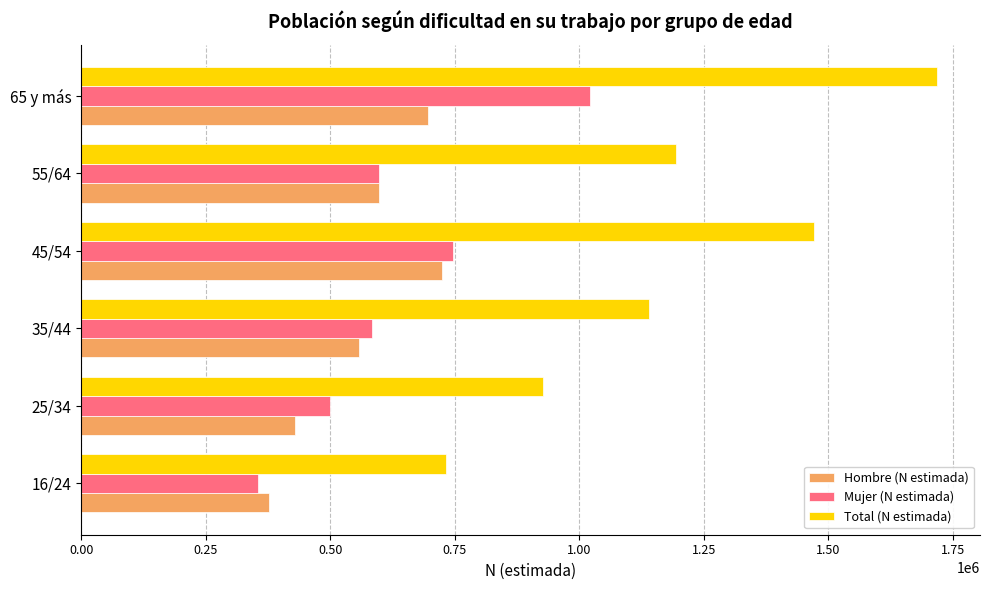

Which series has the widest spread of values?

Total (N estimada)